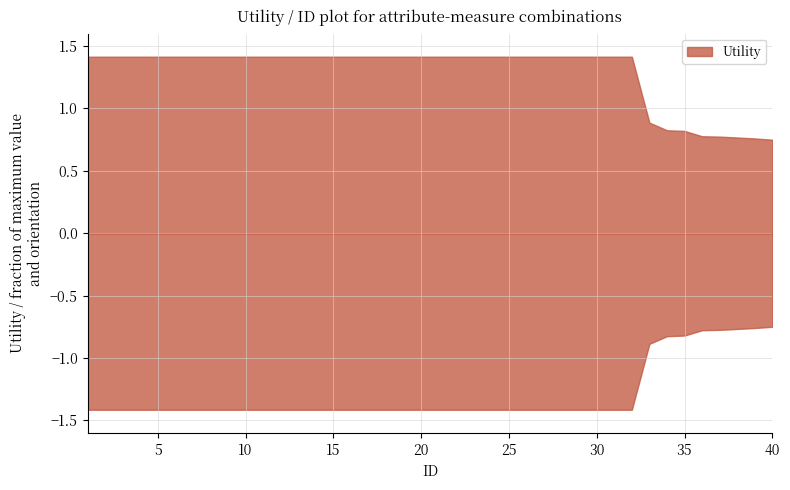

Reading left to right, extract all data points from this chart.

1=1.4	2=1.4	3=1.4	4=1.4	5=1.4	6=1.4	7=1.4	8=1.4	9=1.4	10=1.4	11=1.4	12=1.4	13=1.4	14=1.4	15=1.4	16=1.4	17=1.4	18=1.4	19=1.4	20=1.4	21=1.4	22=1.4	23=1.4	24=1.4	25=1.4	26=1.4	27=1.4	28=1.4	29=1.4	30=1.4	31=1.4	32=1.4	33=0.9	34=0.8	35=0.8	36=0.8	37=0.8	38=0.8	39=0.8	40=0.7